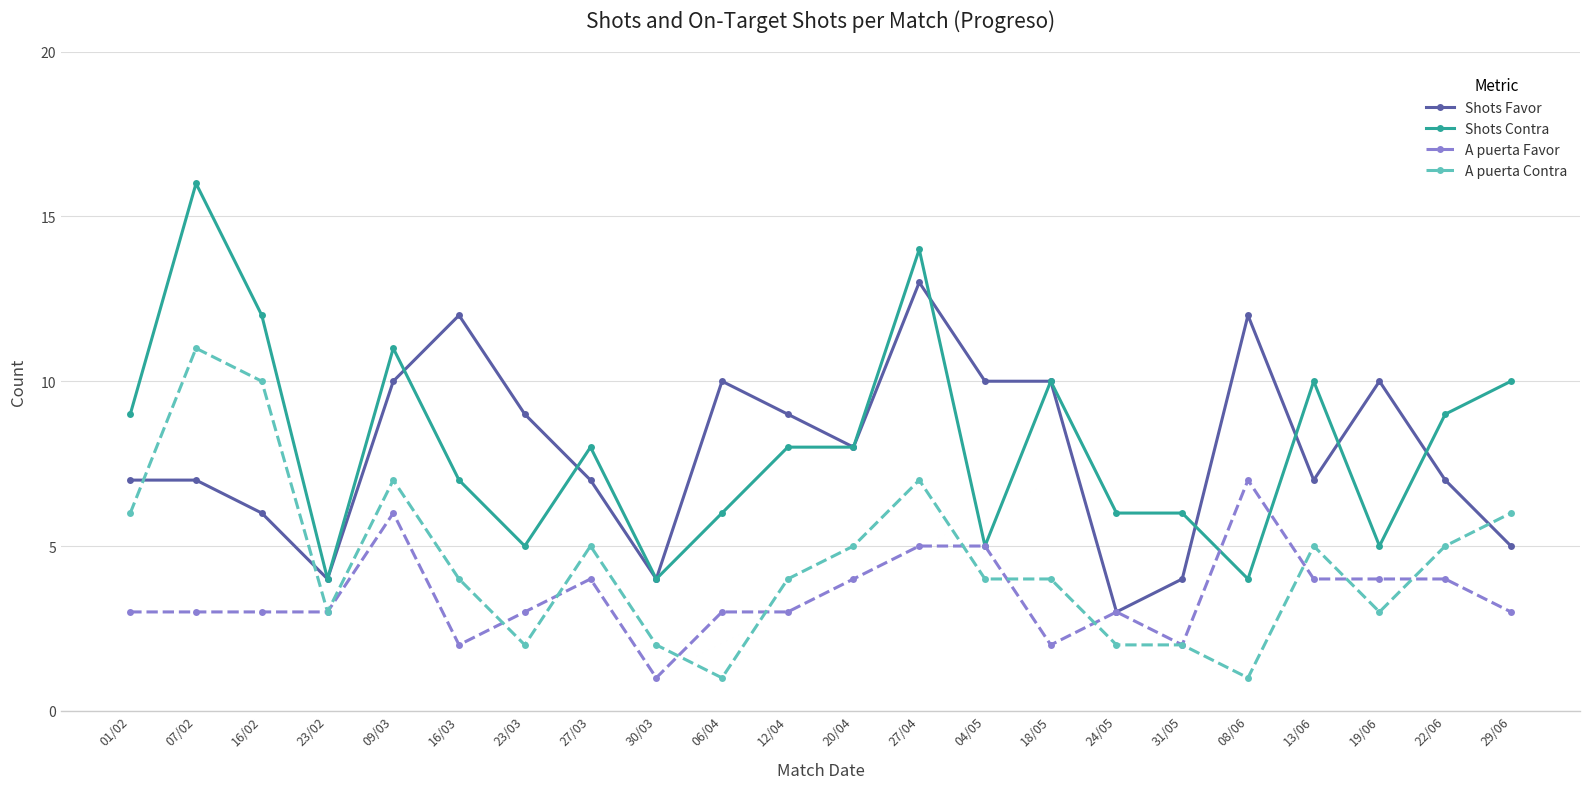

Where does the A puerta Contra series first go above 4?

01/02